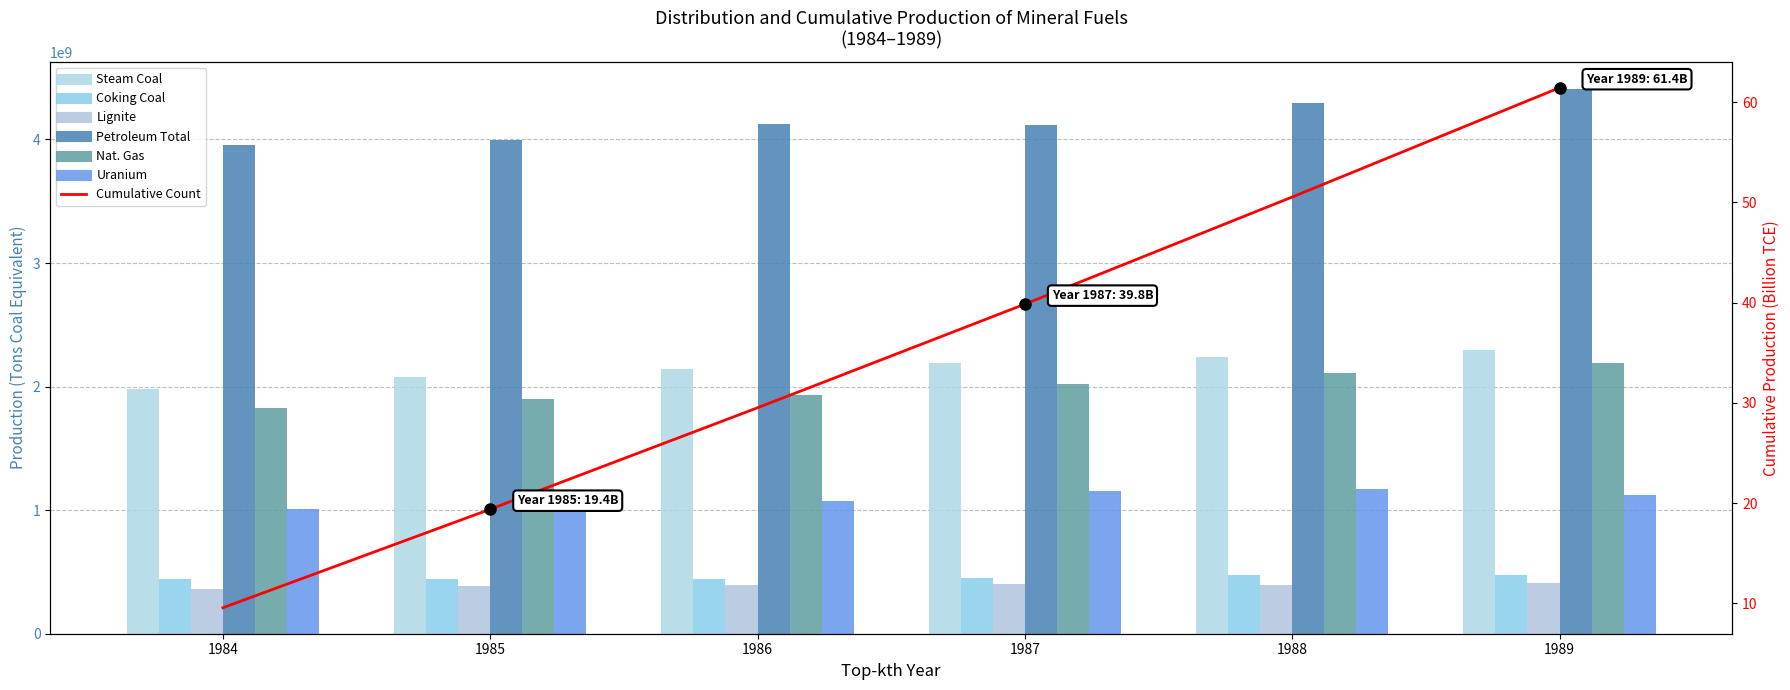

What is the difference between the Uranium values at 1988 and 1987?

17457000